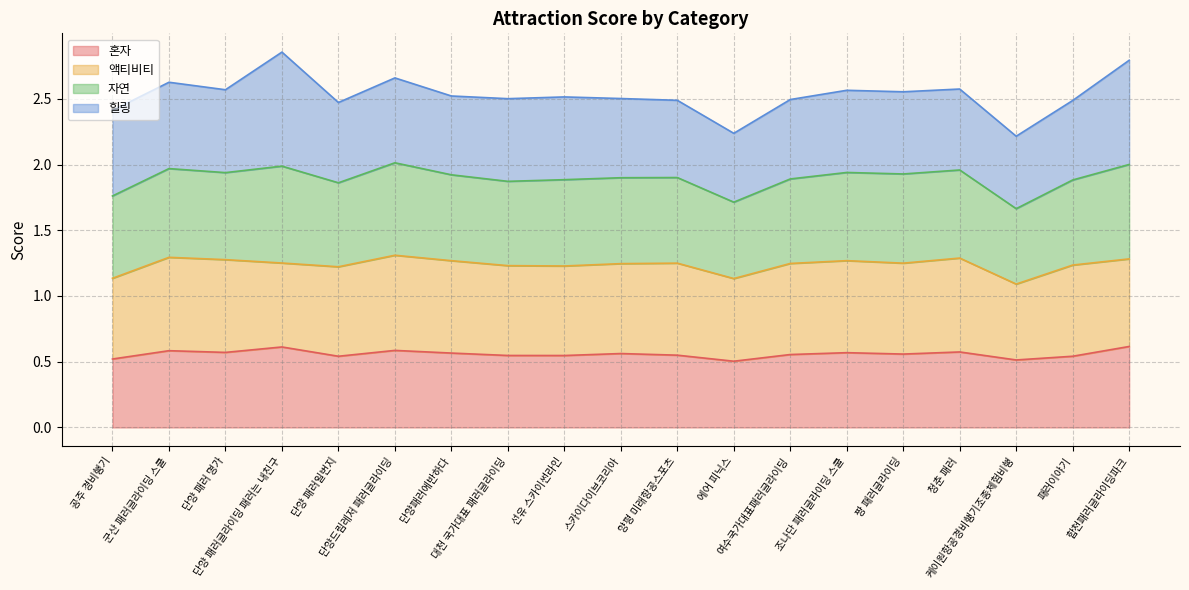

Does the chart display data point markers on the line(s)?

No